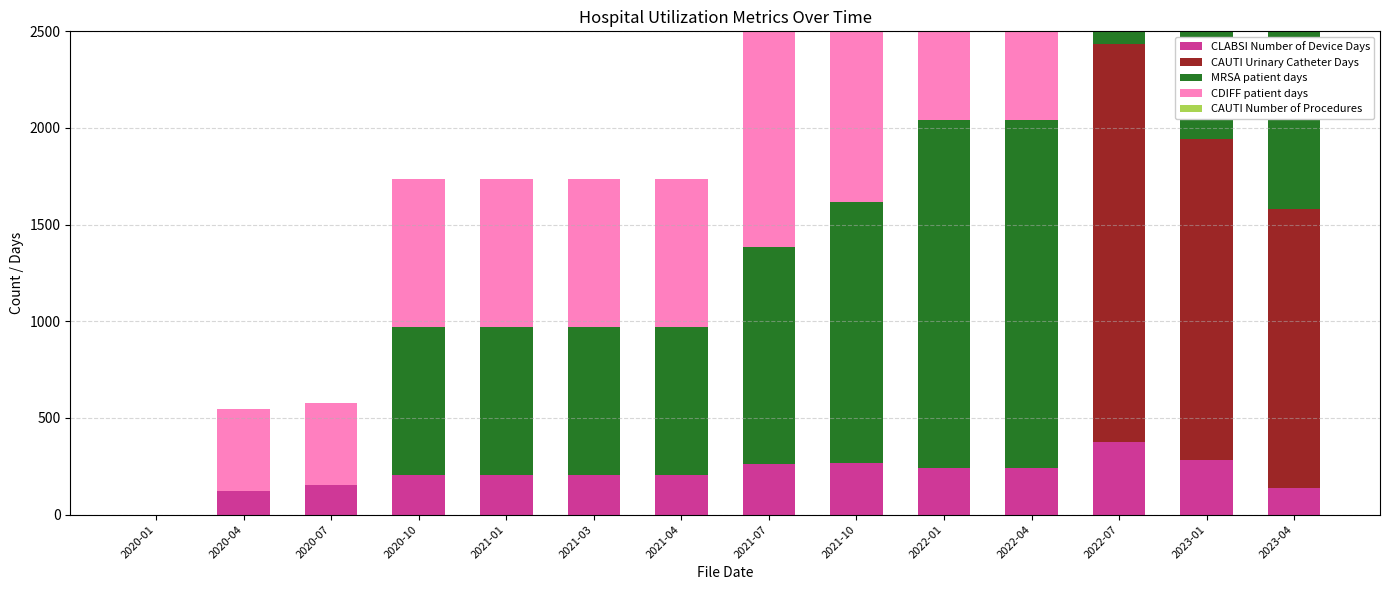

Which has a higher value, 2021-07 or 2020-07?

2021-07